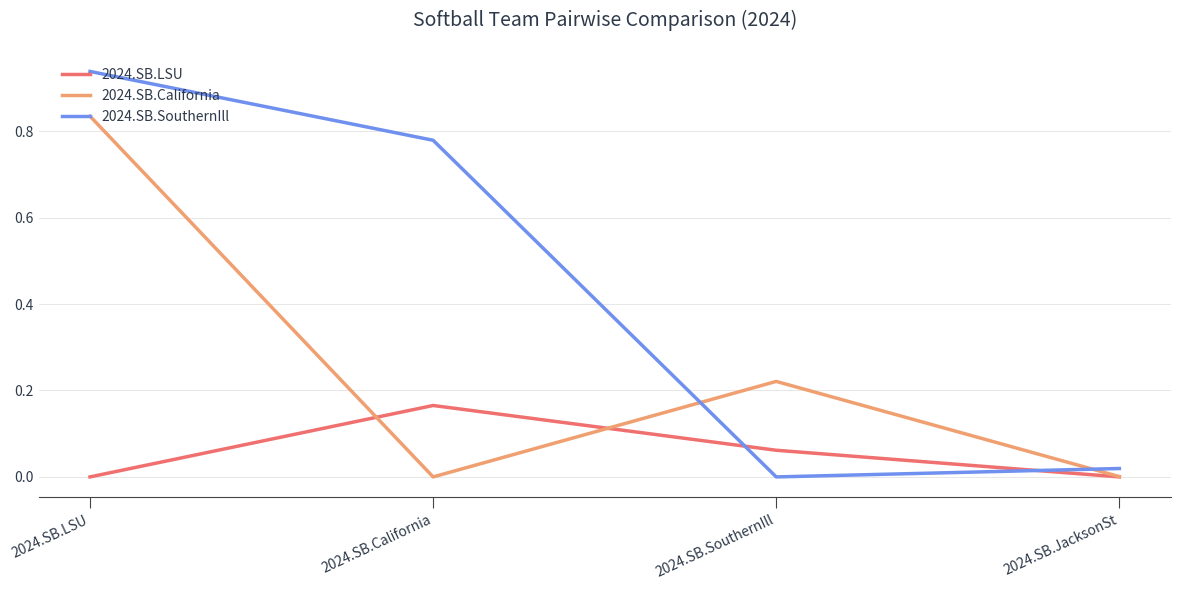

The 2024.SB.SouthernIll series shows 0.0 at 2024.SB.JacksonSt. True or false?

True